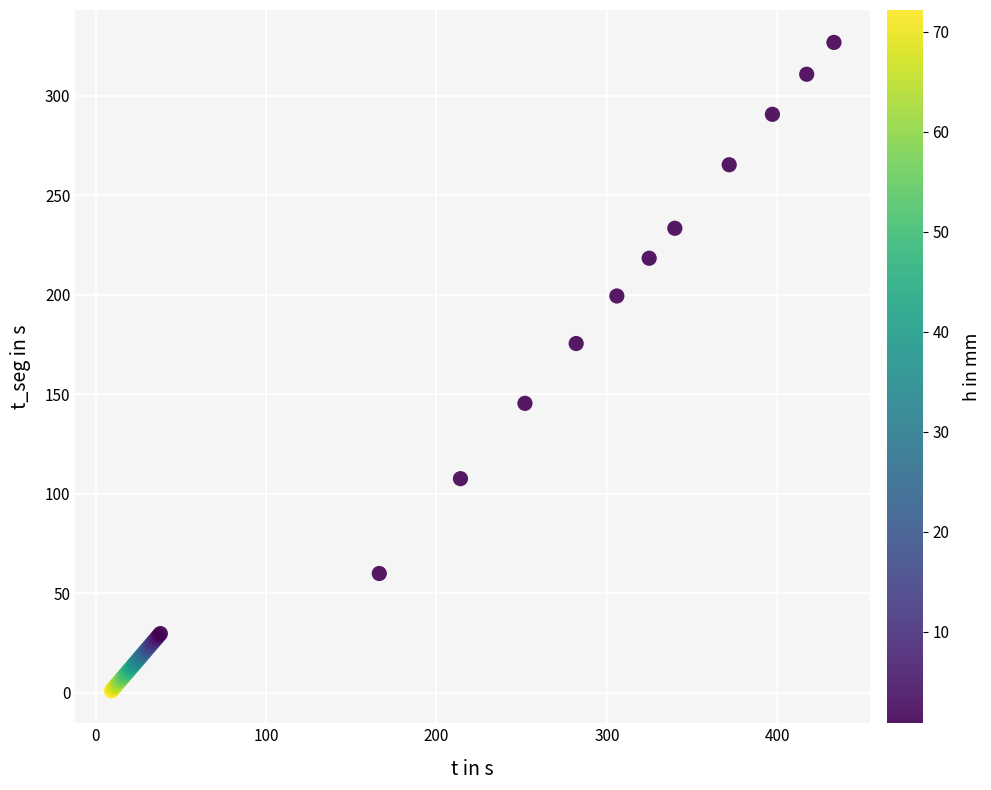

What Y value in the scatter plot is closest to 163?

175.6